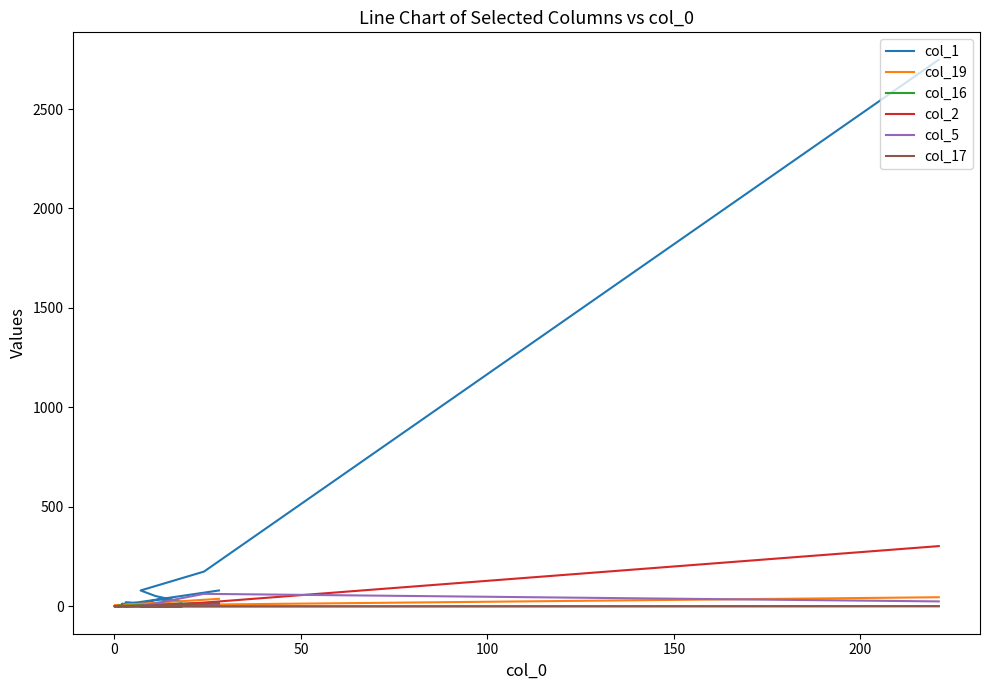

Which series has the largest range (max minus min)?

col_1